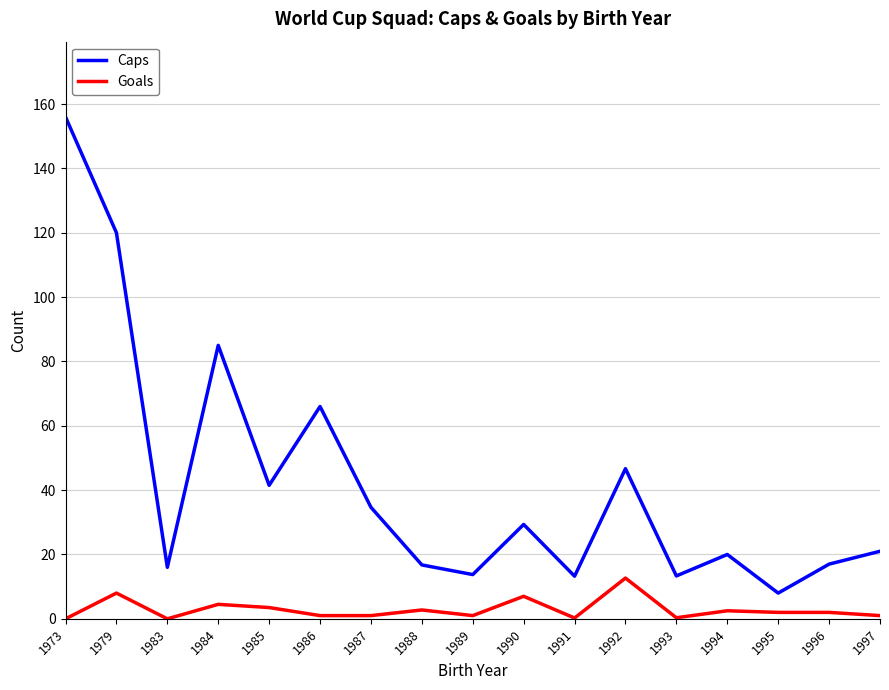

Rank the series by their average value, from highest to lowest.

Caps, Goals